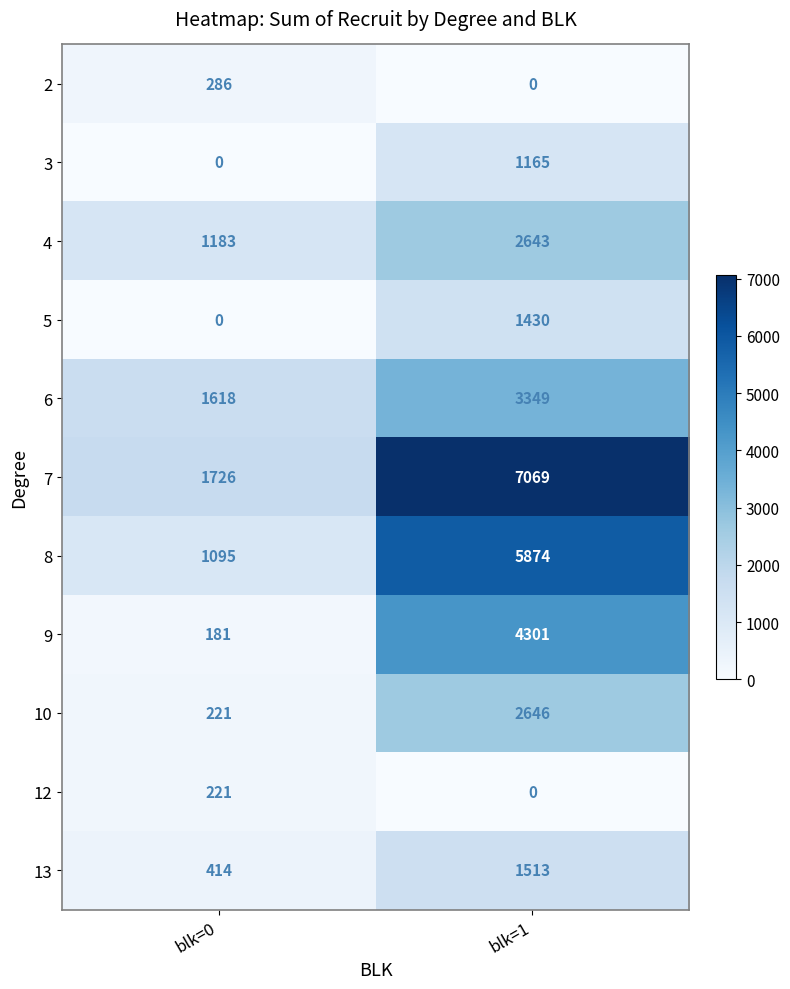

What is the total value across all series at blk=1?

29990